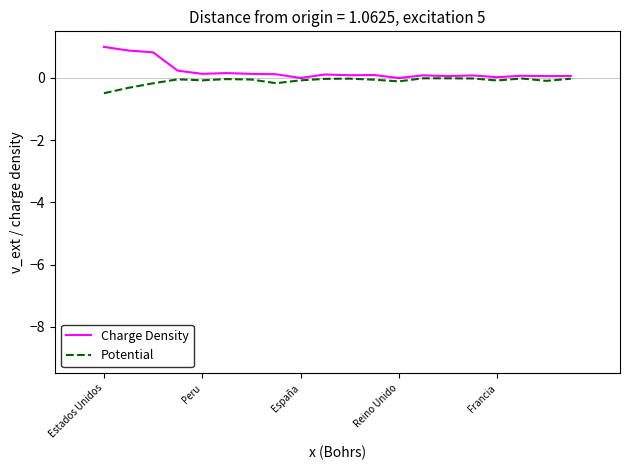

Which series has the largest range (max minus min)?

Charge Density